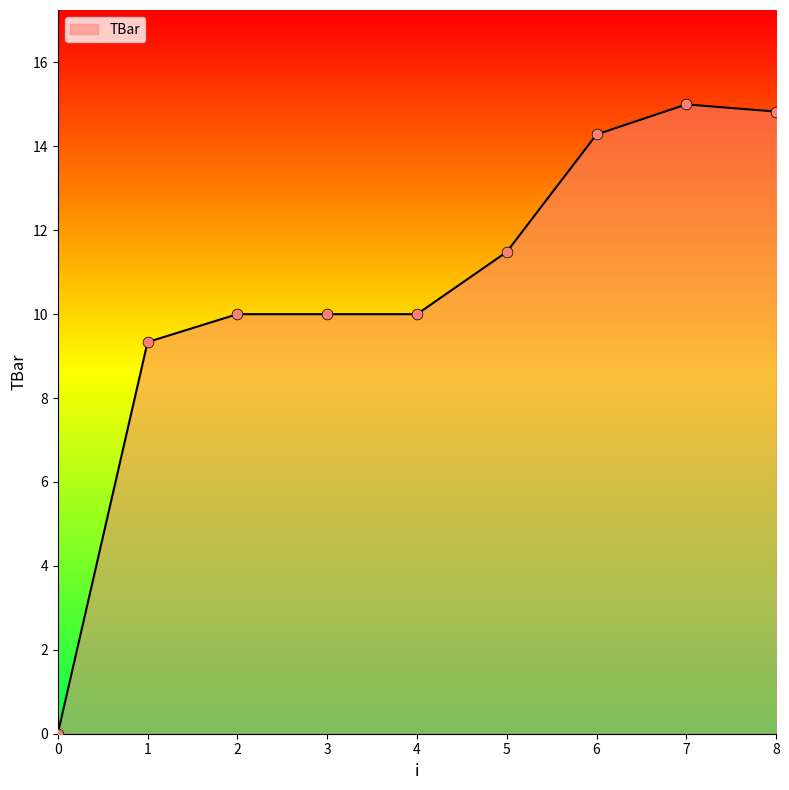

What is the change in value from 4 to 8?

+4.8